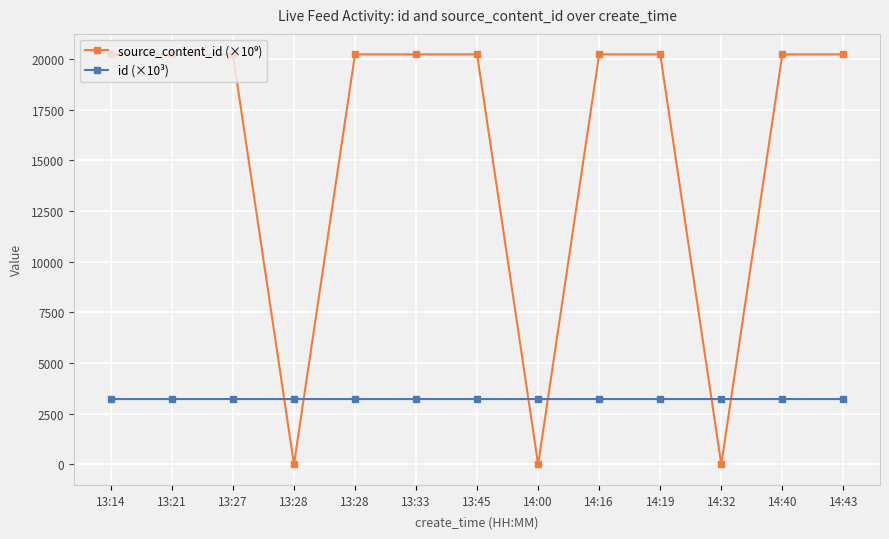

How many lines are shown in the chart?

2